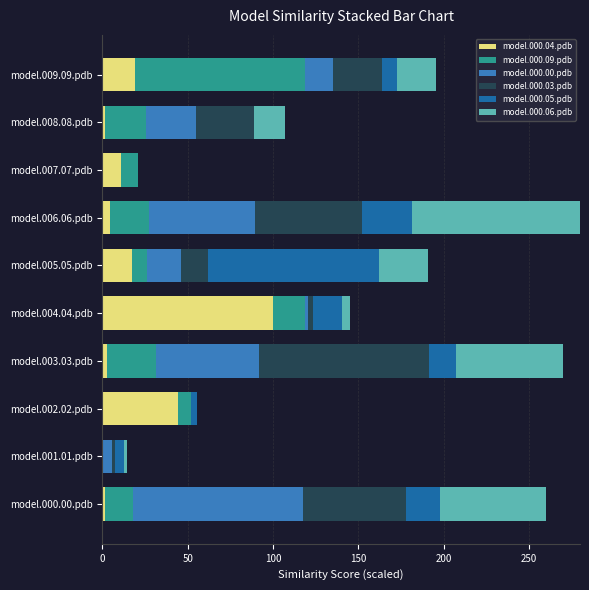

At which label does model.000.04.pdb reach its peak?

model.004.04.pdb